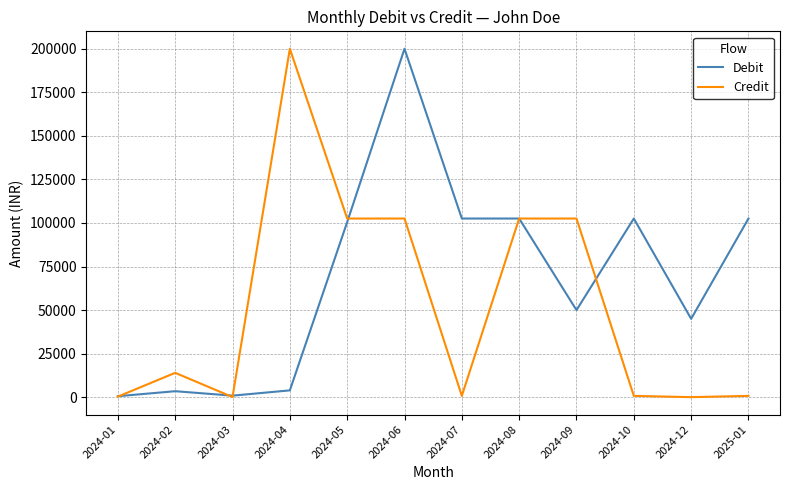

What is the total value across all series at 2024-06?

302557.0